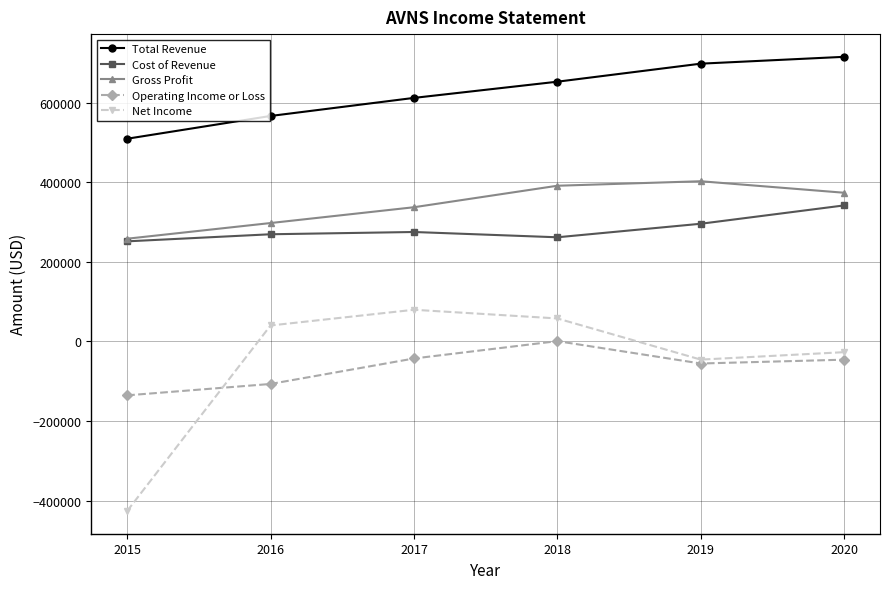

Read the Net Income value at 2018, to the nearest 10.

57500